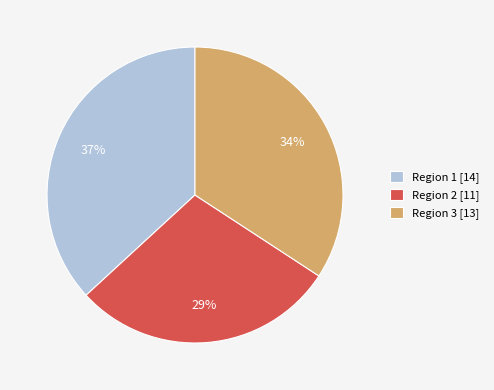

Do Region 2 [11] and Region 1 [14] together represent more than half of the pie?

Yes